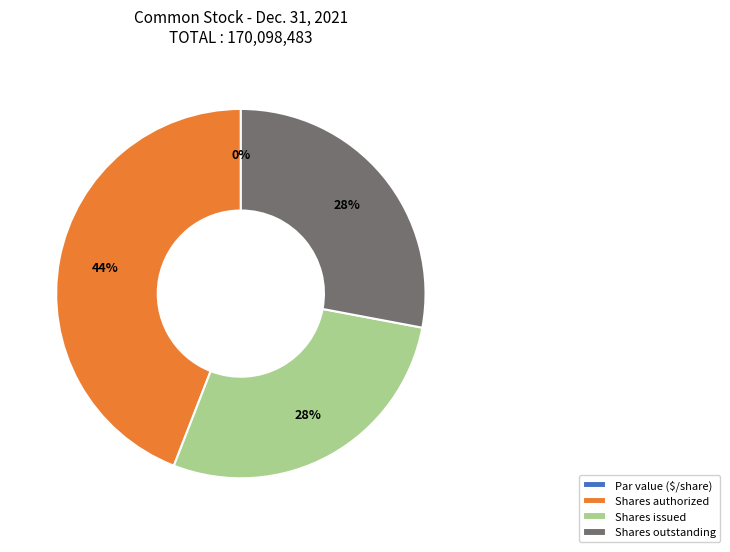

What is the smallest slice in the pie chart?

Common stock, par value (in dollars per share)